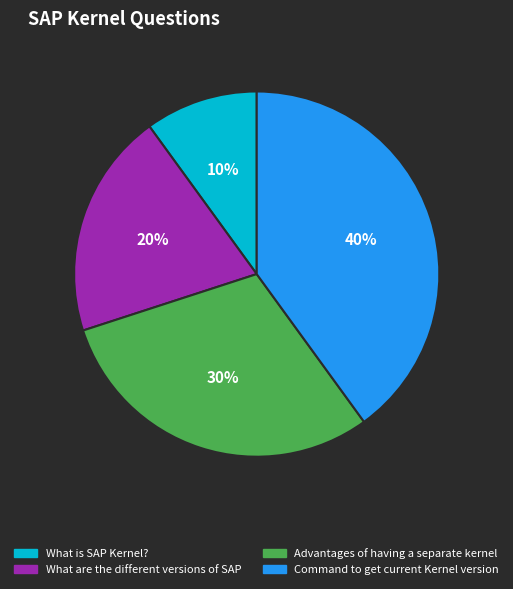

Is there a majority slice in this chart?

No